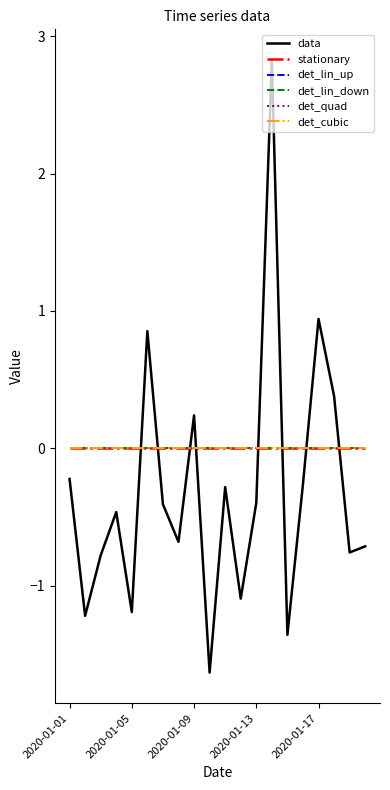

Does the chart have visible grid lines?

No